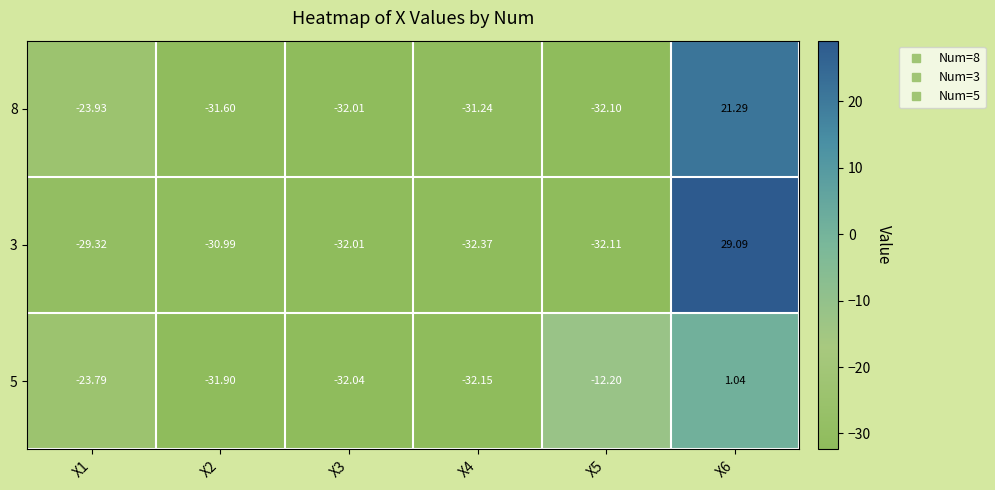

Is the value of 8 at X6 greater than the value of 3 at X3?

Yes